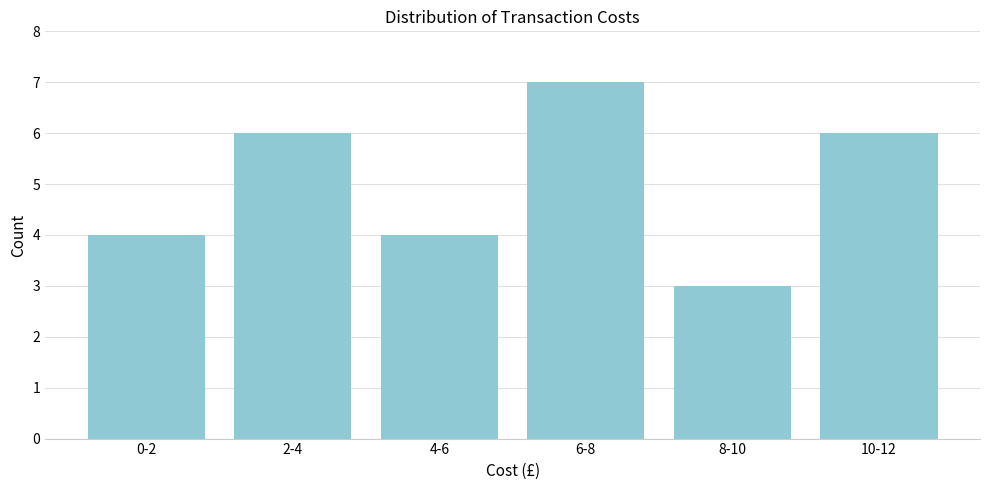

Reading left to right, transcribe all the data shown in this chart.

4	6	4	7	3	6